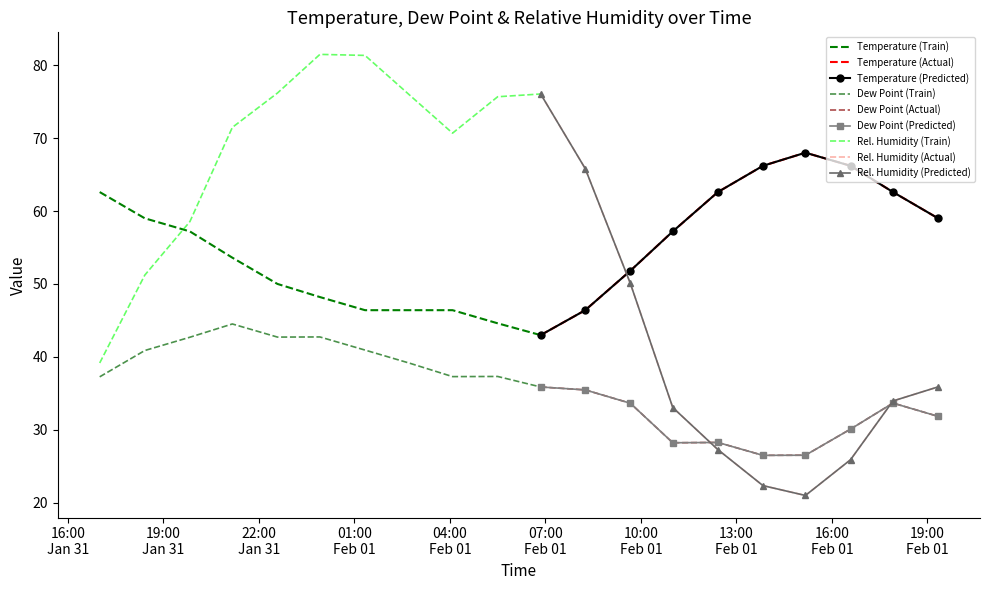

Is the value of Temperature at 8 greater than the value of Relative Humidity at 10?

No